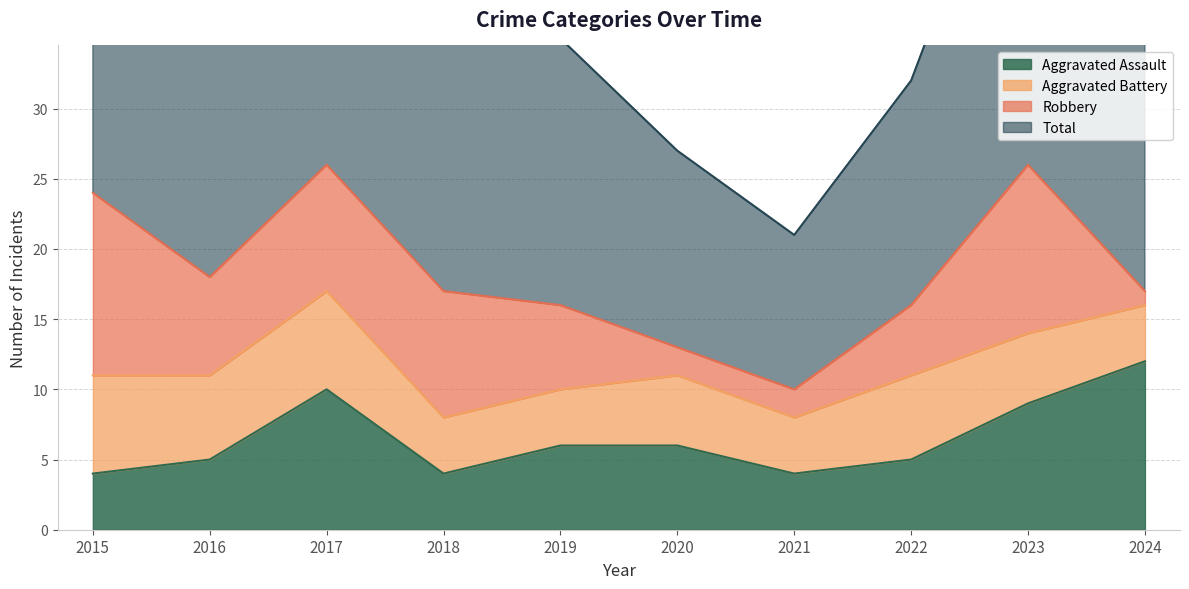

What is the smallest value displayed?

4